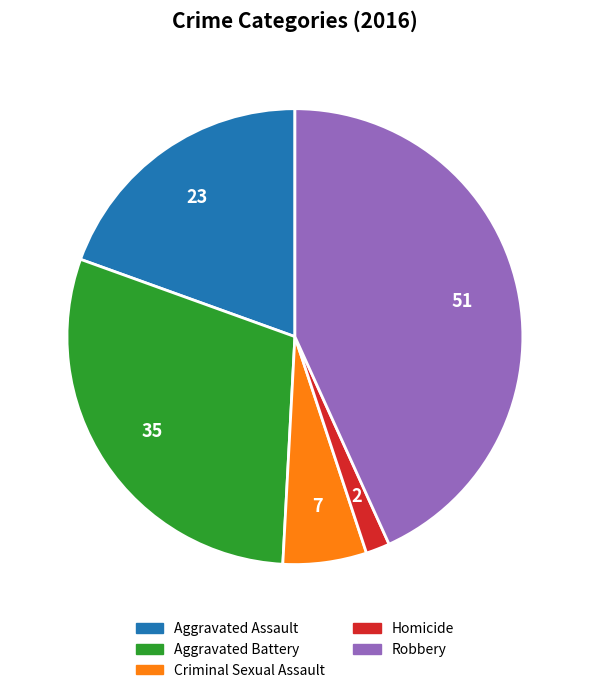

Is there any slice that represents more than half of the pie?

No